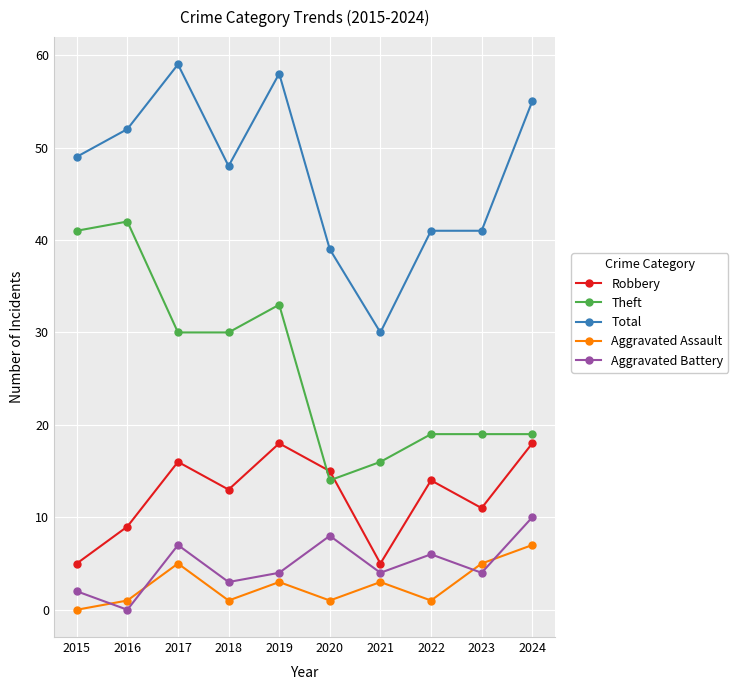

What is the sum of all Theft values?

263